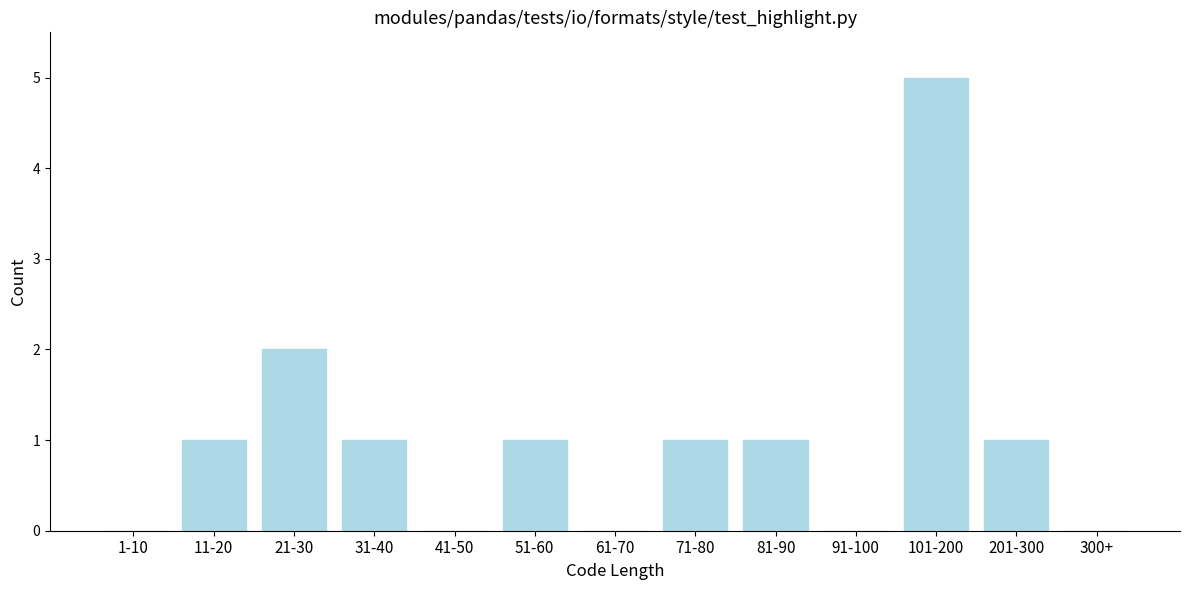

Reading left to right, transcribe all the data shown in this chart.

1-10=0	11-20=1	21-30=2	31-40=1	41-50=0	51-60=1	61-70=0	71-80=1	81-90=1	91-100=0	101-200=5	201-300=1	300+=0